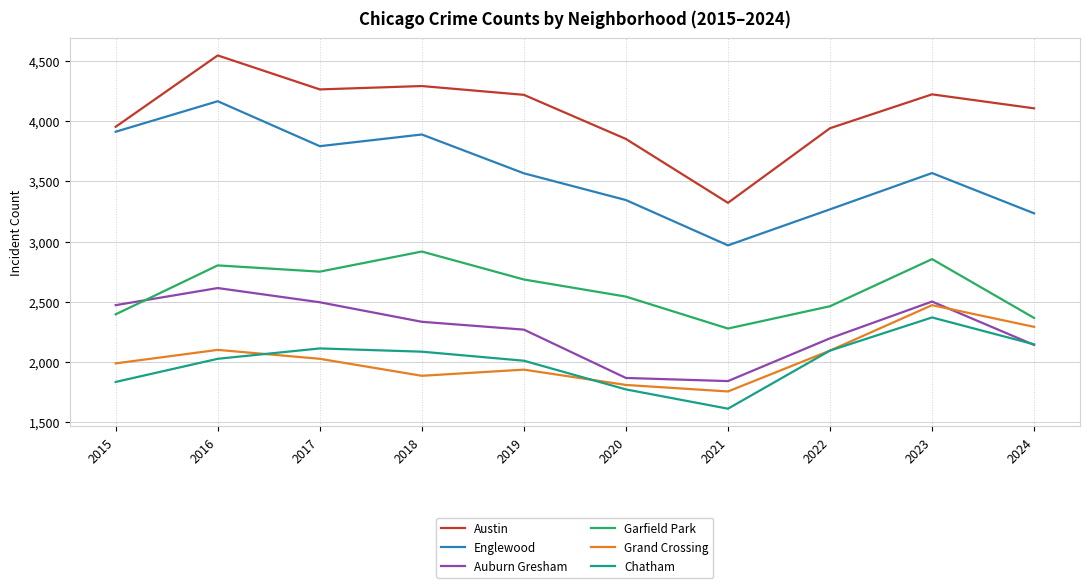

How many lines are shown in the chart?

6